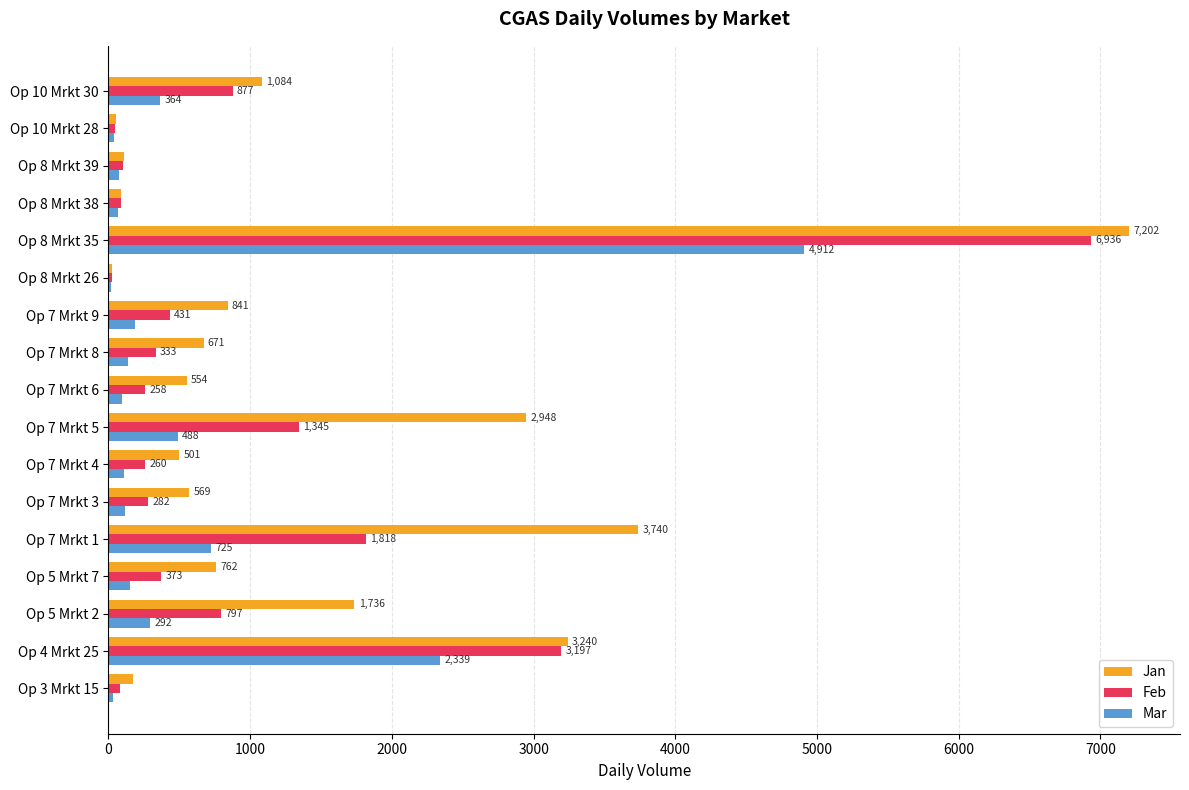

Between Op 7 Mrkt 1 and Op 8 Mrkt 39, which series saw the biggest shift?

Jan